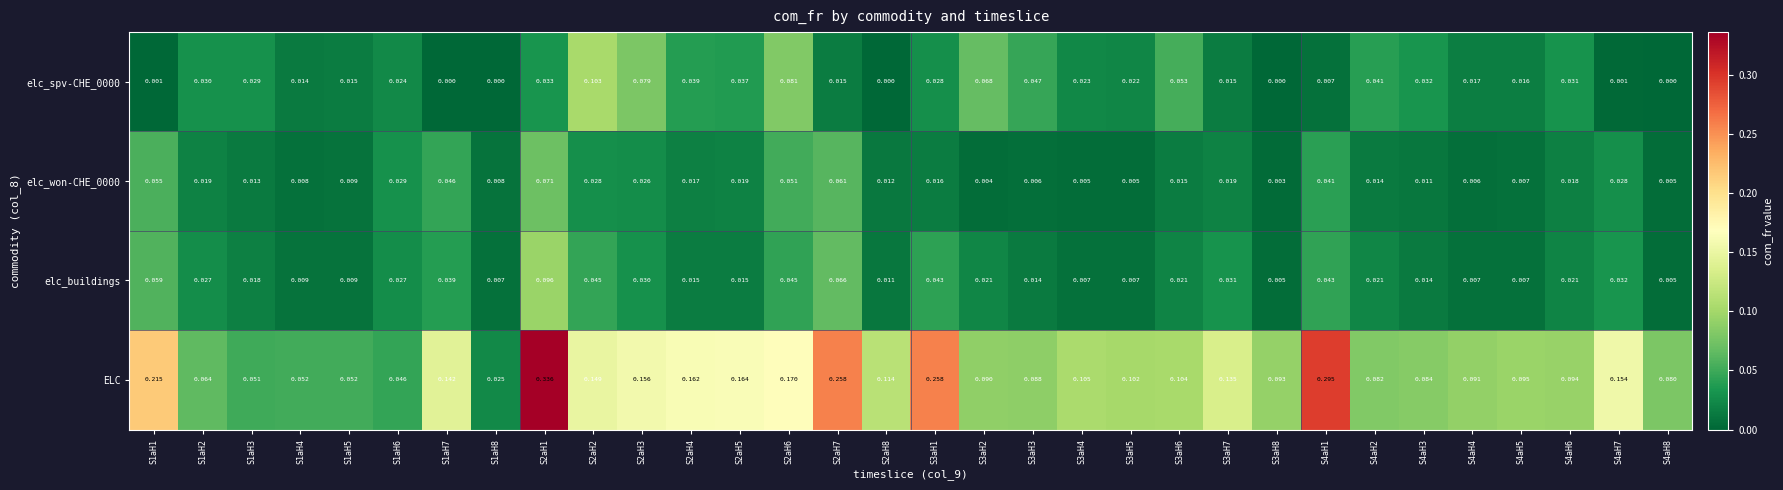

Is the value of elc_buildings at S1aH2 greater than the value of elc_spv-CHE_0000 at S1aH2?

No